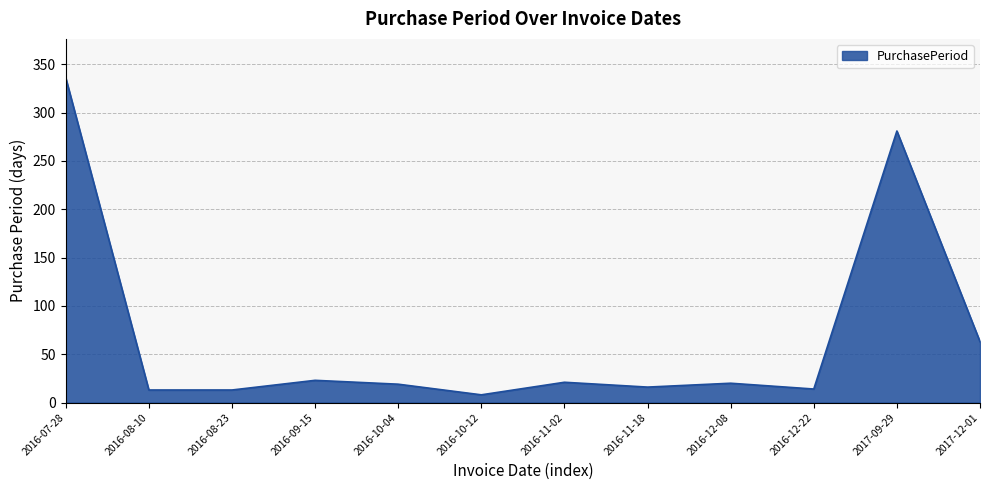

Count the number of categories in the chart.

12